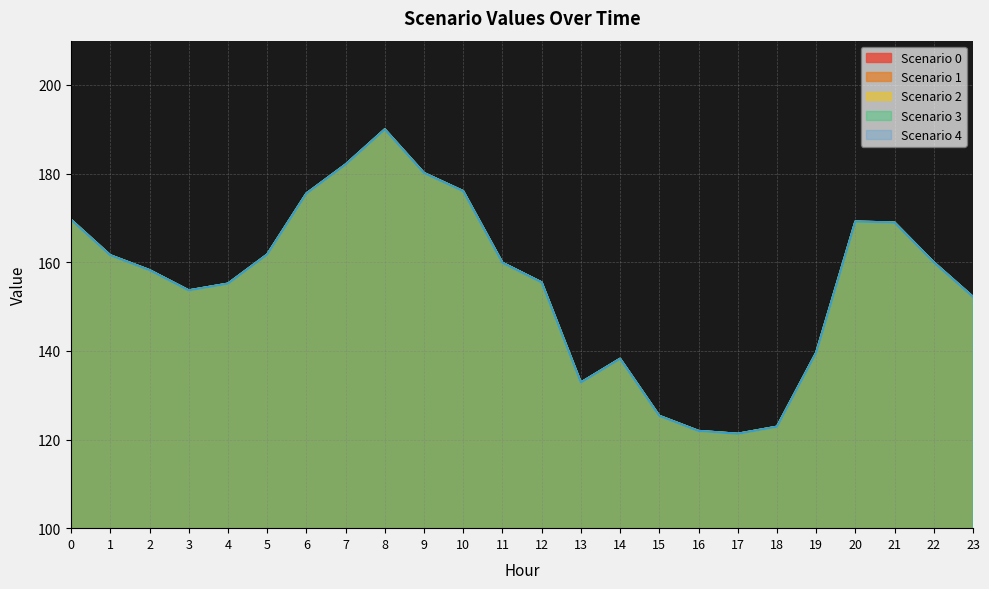

At which category does Scenario 1 reach its first local valley?

3